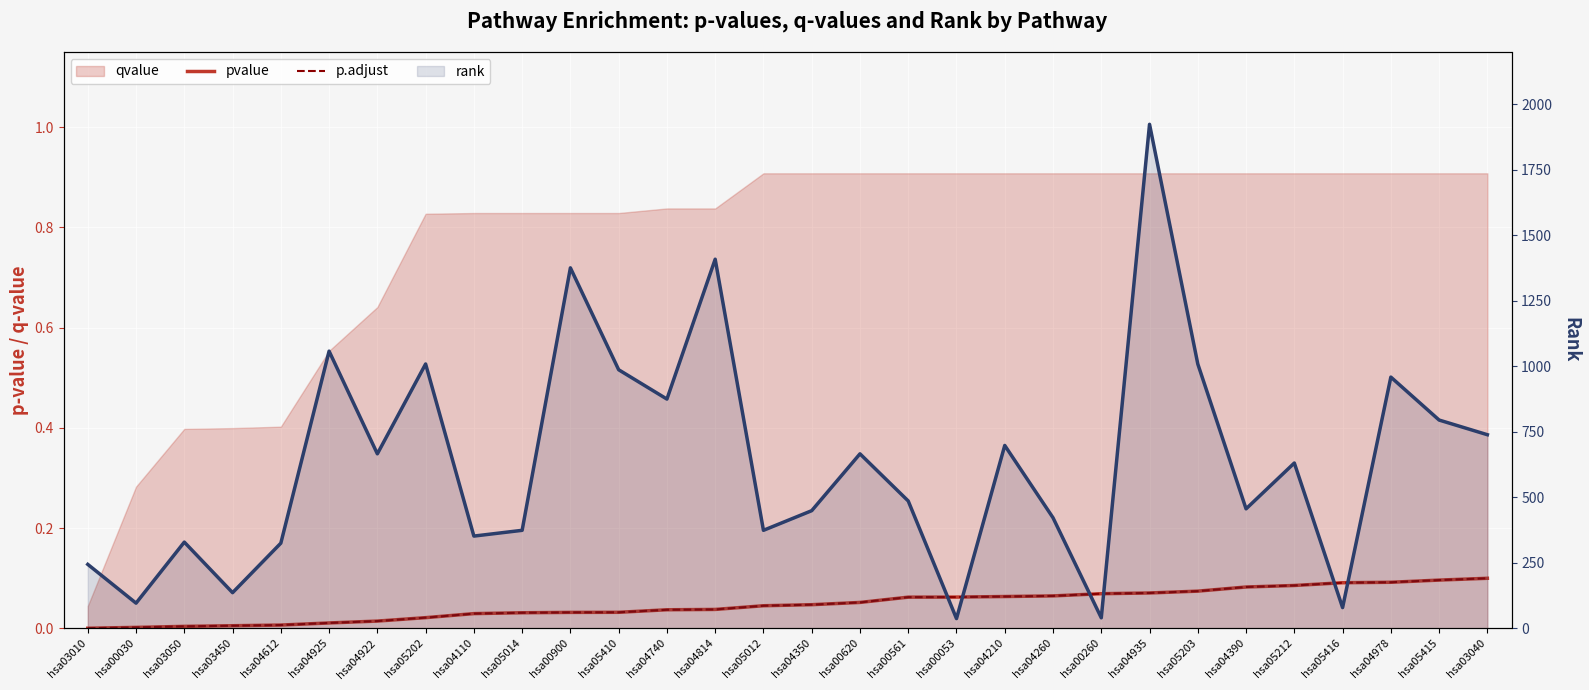

Which series has the largest total across all categories?

rank